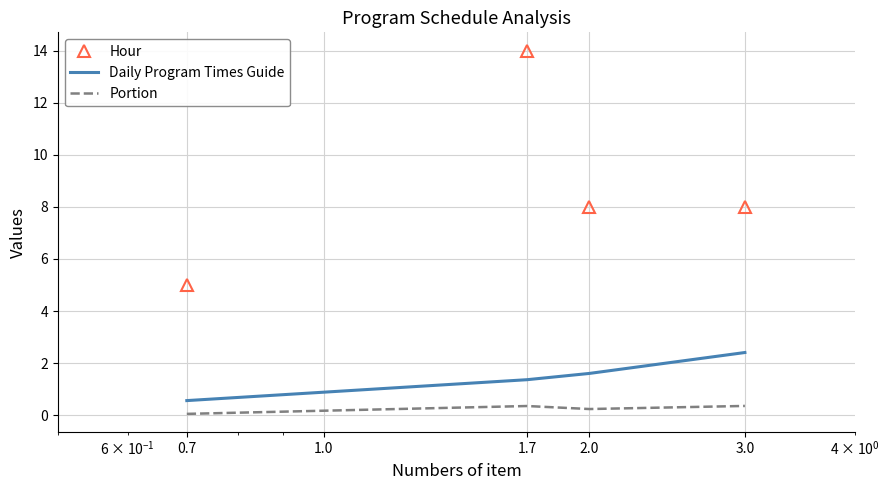

What is the average value of the Portion series?

0.2